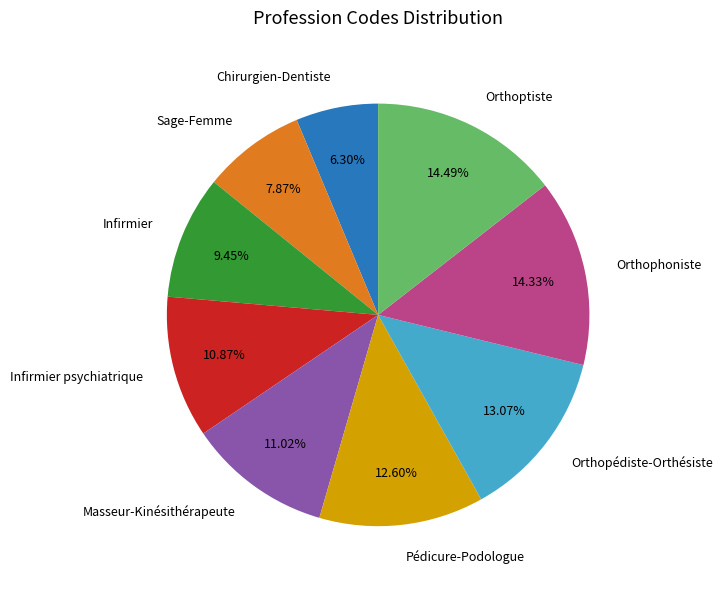

Count the number of slices in the pie.

9